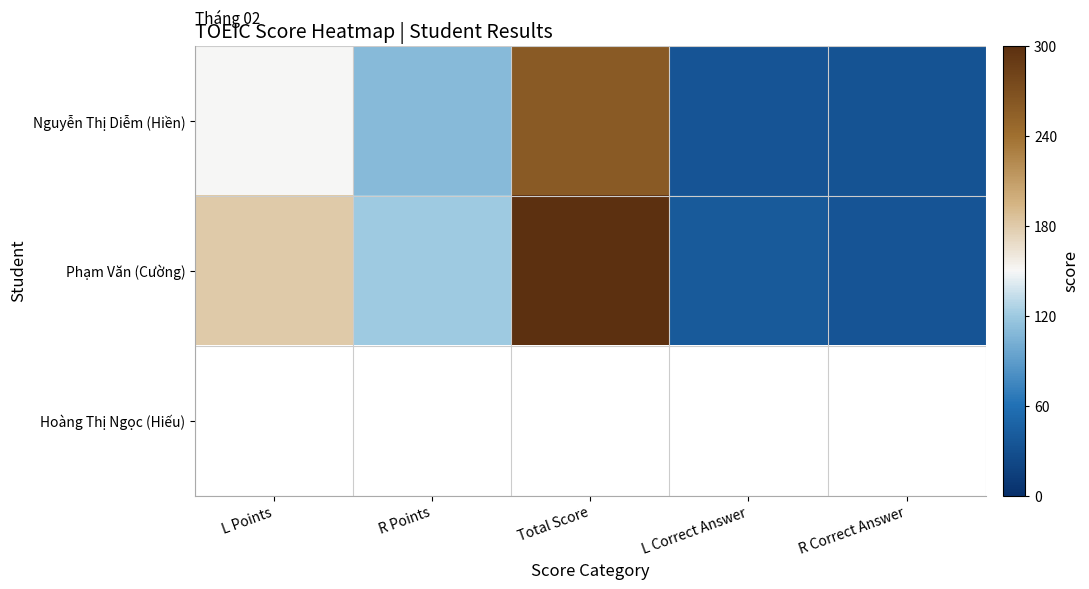

The value of Phạm Văn (Cường) at R Correct Answer is 13.8. True or false?

False